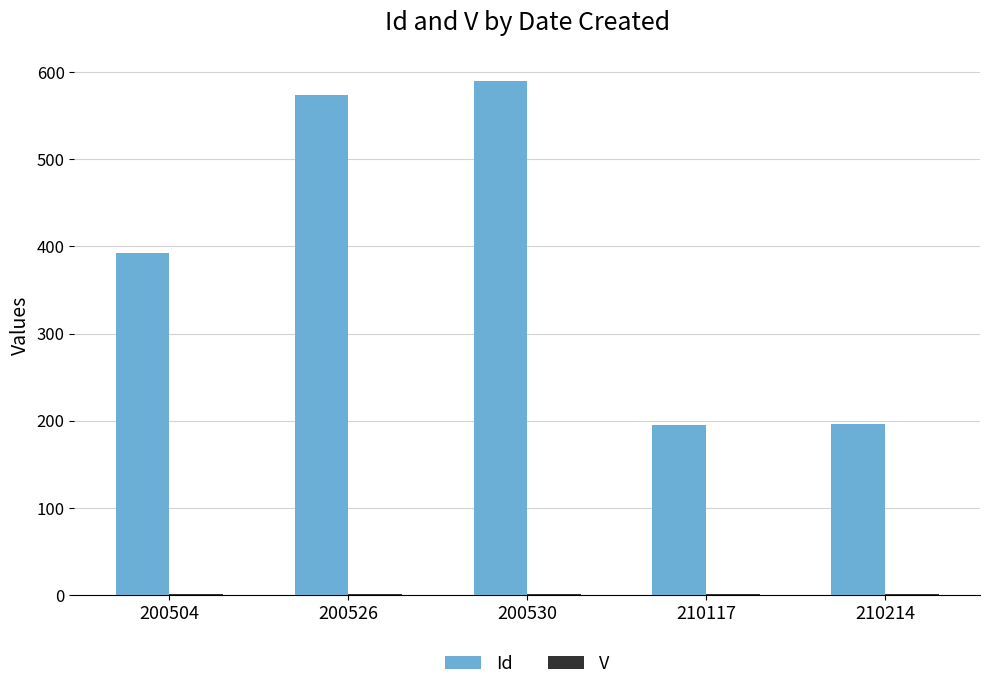

What is the sum of all Id values?

1946